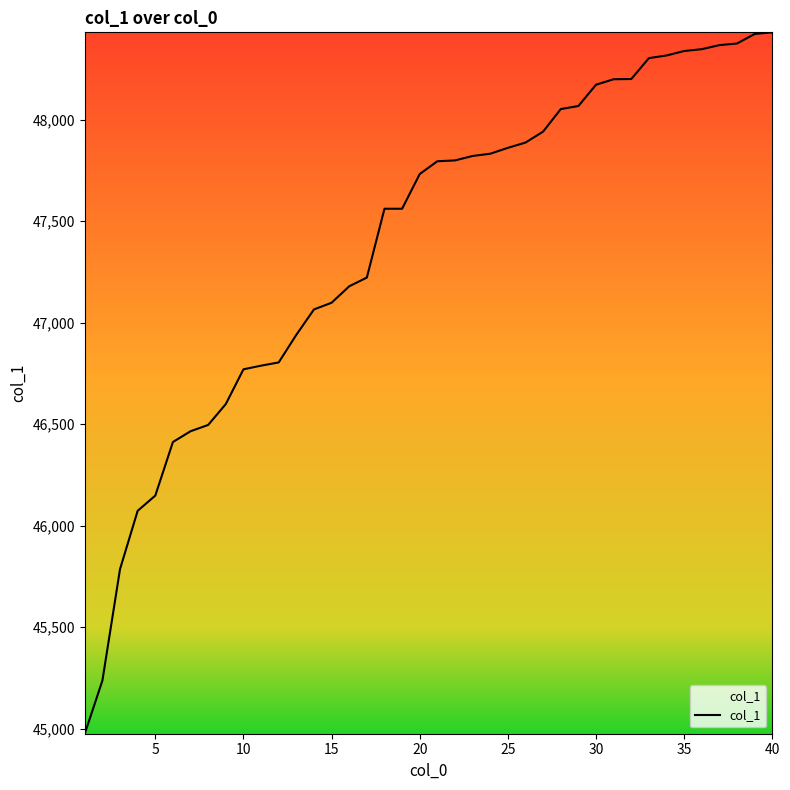

What is the difference between the maximum and minimum values?

3455